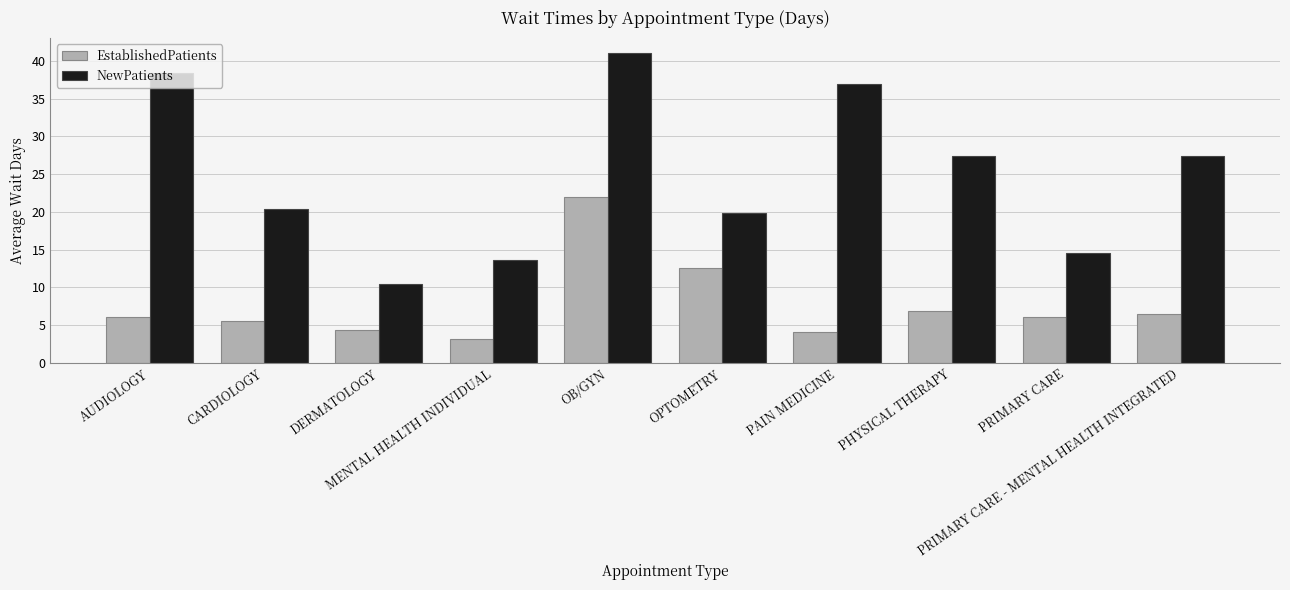

The value of EstablishedPatients at PHYSICAL THERAPY is 6.8. True or false?

True